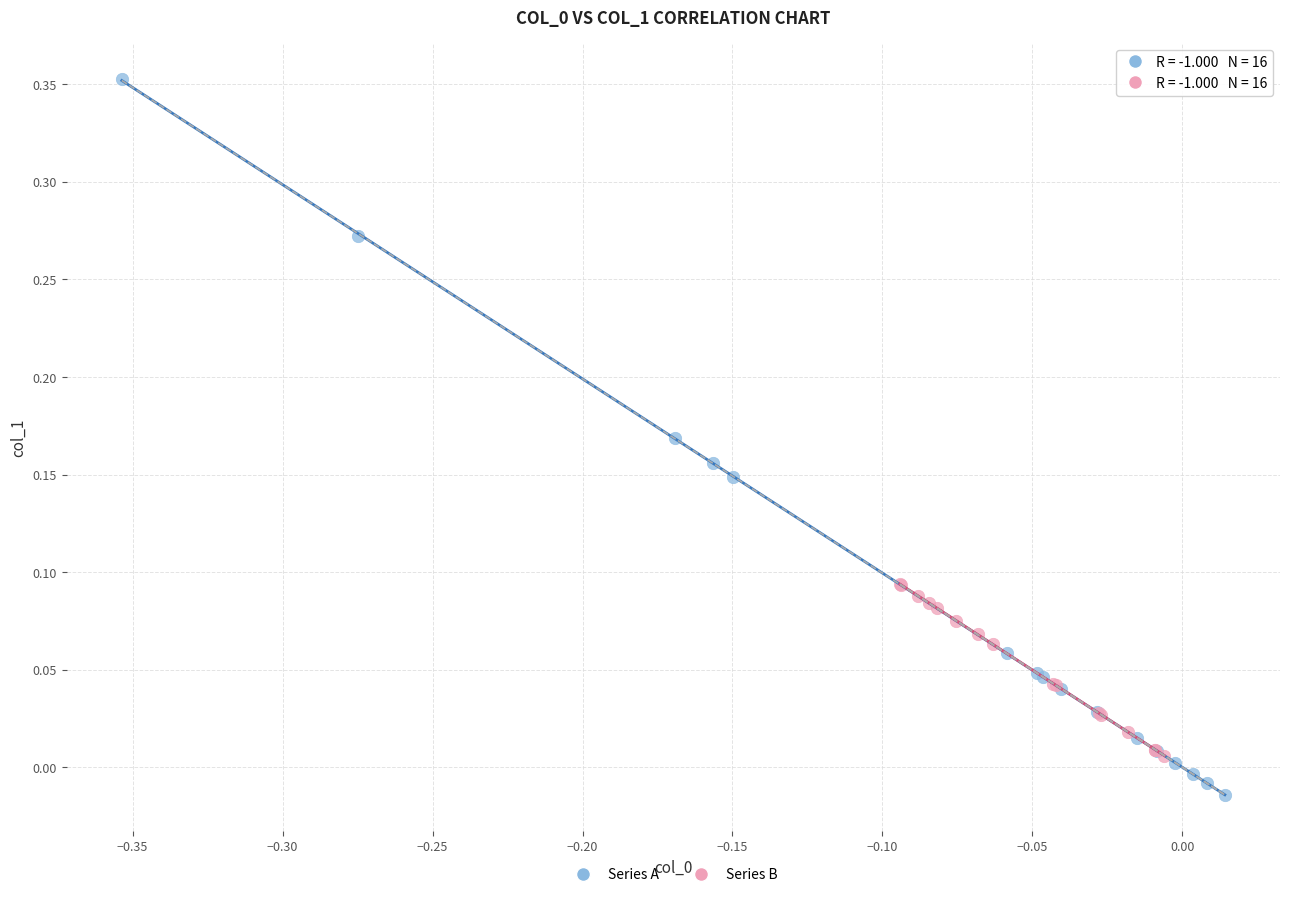

Which series contains the lowest Y value?

Series A